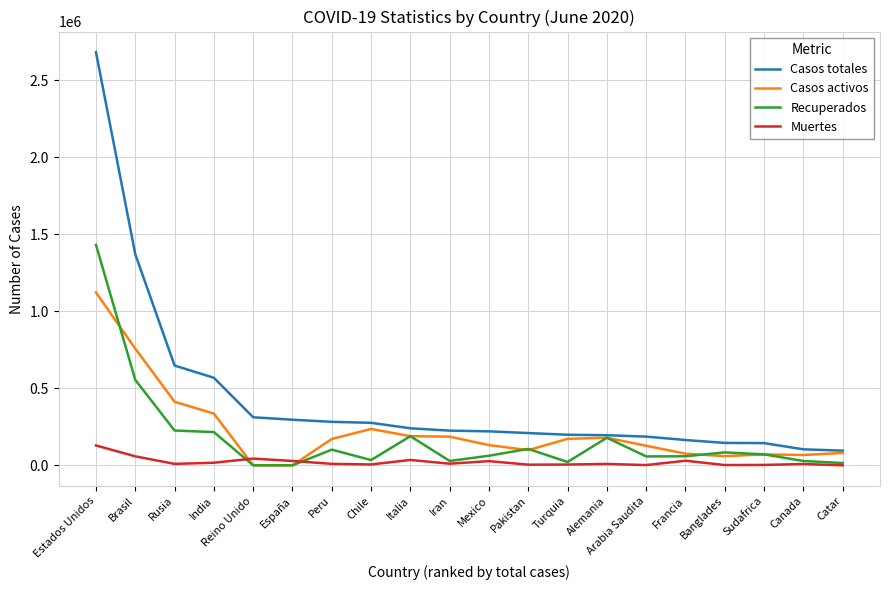

List the series in order of their peak value, lowest first.

Muertes, Casos activos, Recuperados, Casos totales